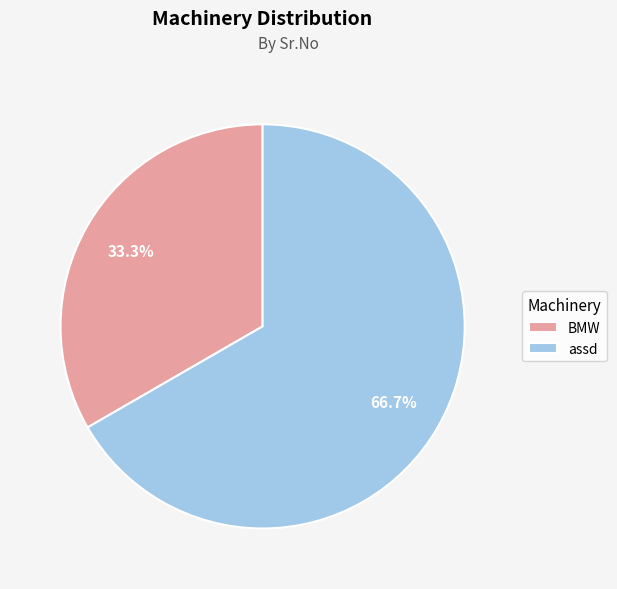

Does BMW represent more than half of the total?

No